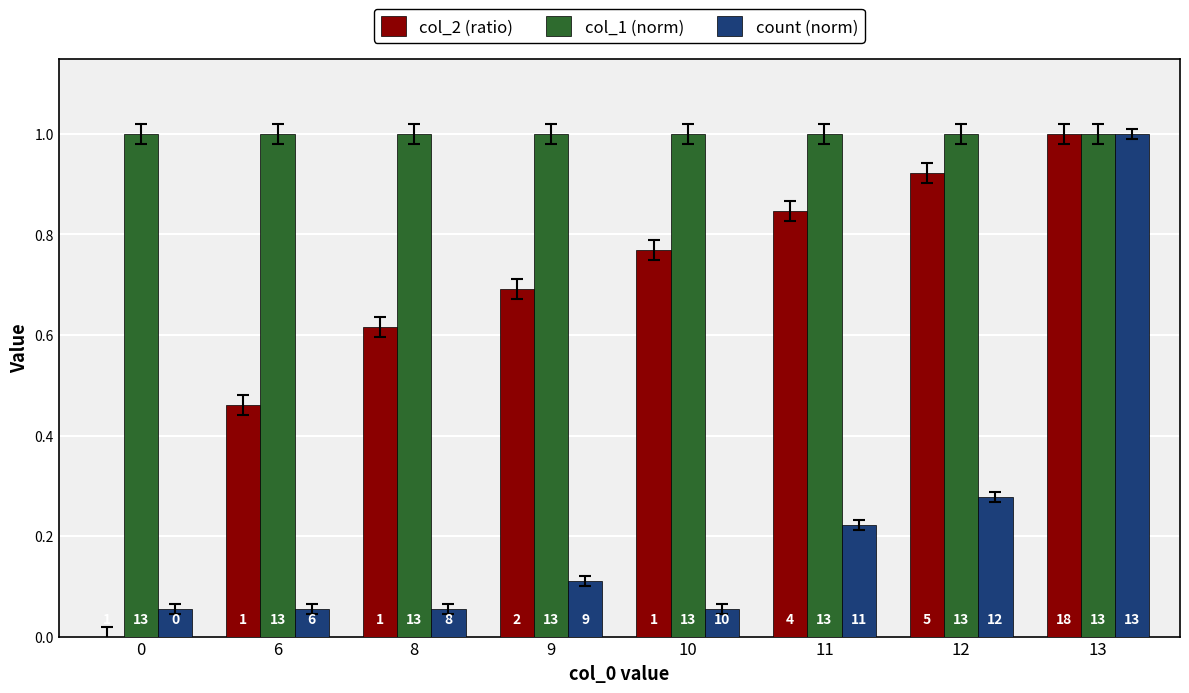

At which category is the sum across all series the highest?

13